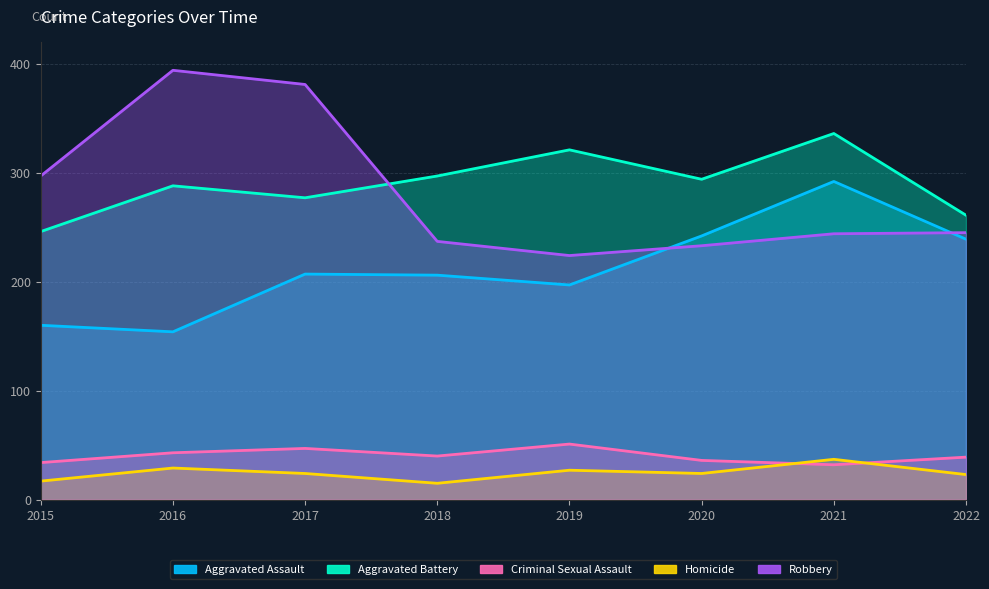

What is the difference between the highest and lowest values at 2018?

282